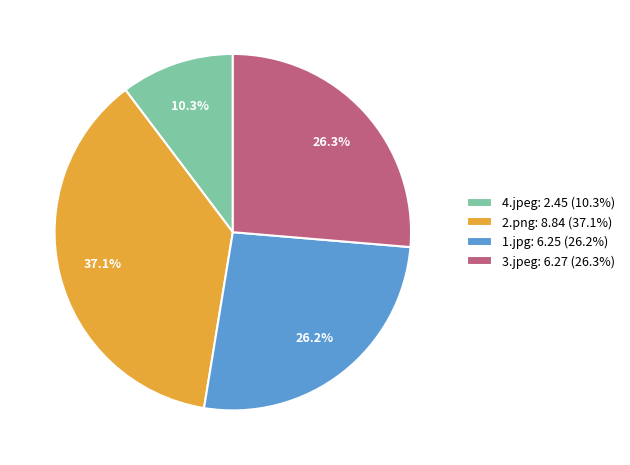

To the nearest percent, what is the difference between the largest and smallest slice percentages?

27%